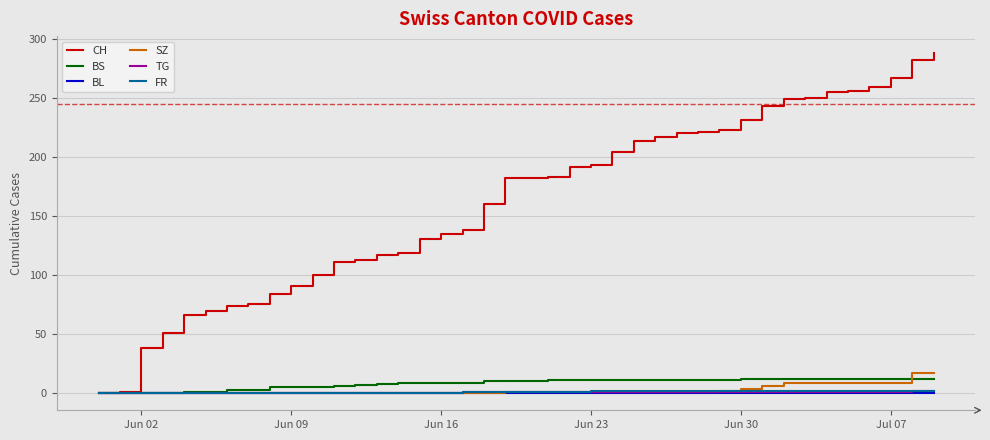

What is the greatest value displayed?

288